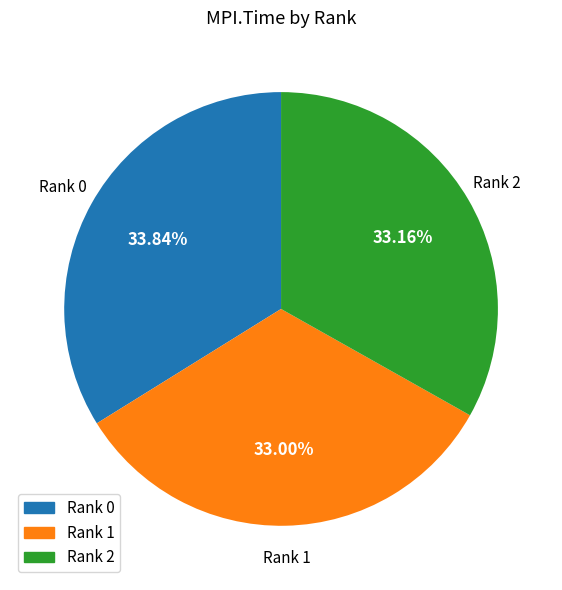

Does any single category account for the majority?

No